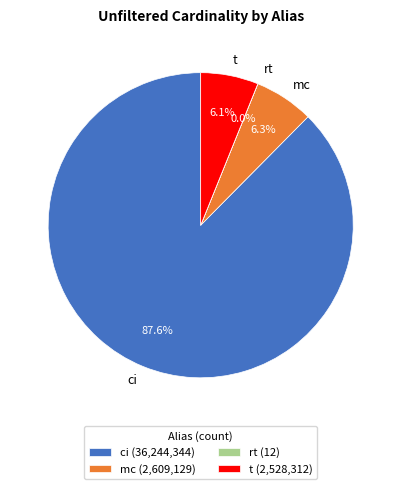

Which slice is the largest?

ci